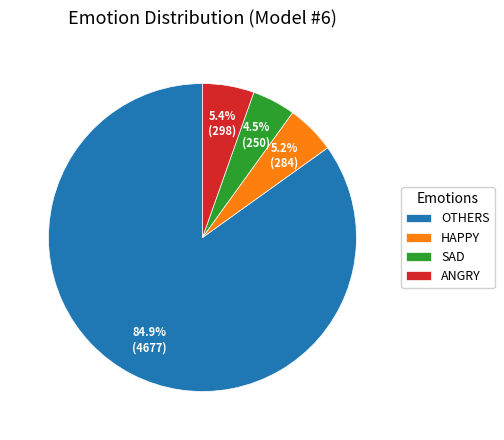

Does any single category account for the majority?

Yes